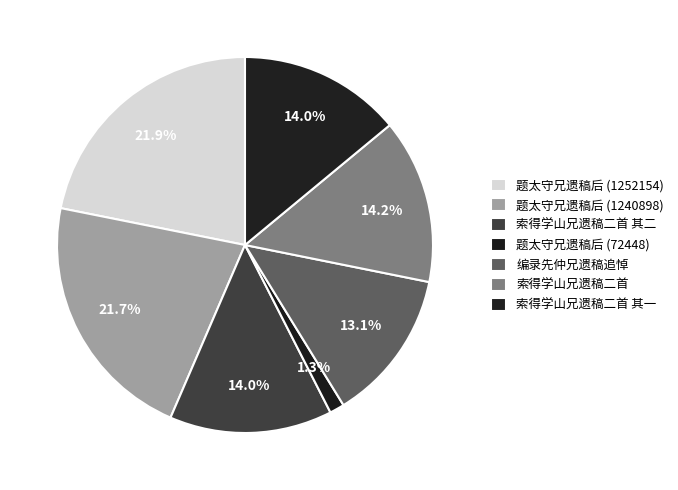

Combined, do 编录先仲兄遗稿追悼 and 题太守兄遗稿后 (1240898) account for over 50%?

No